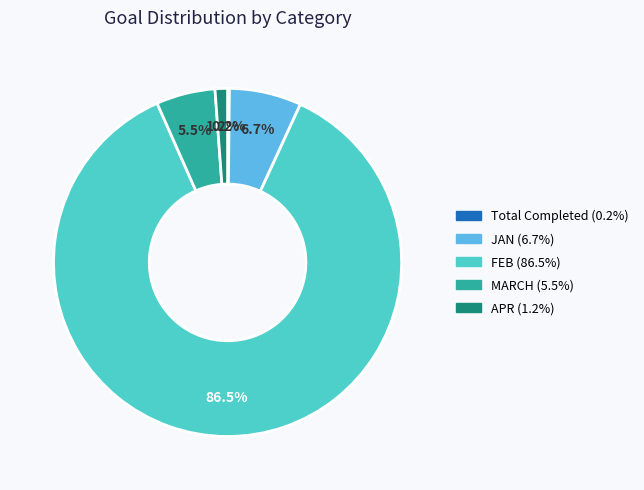

Is there a majority slice in this chart?

Yes